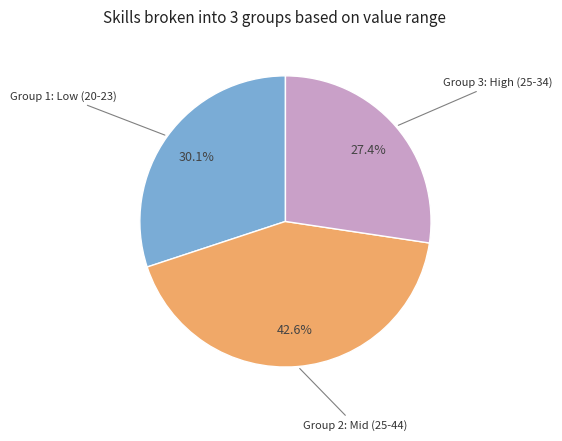

Does any single category account for the majority?

No